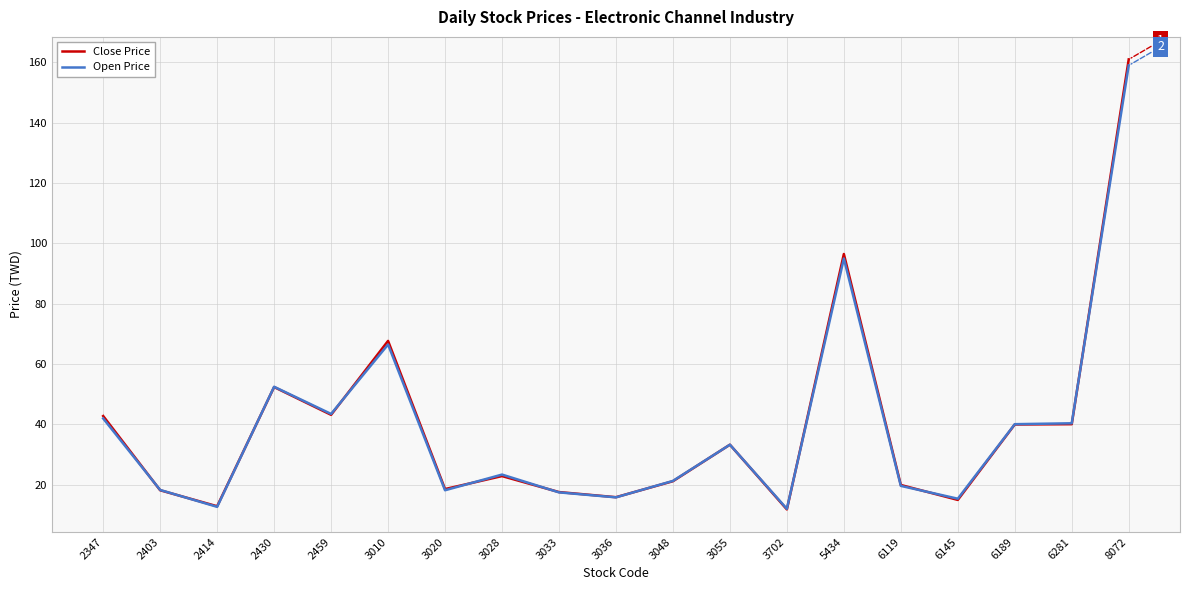

At which category is the sum across all series the highest?

8072